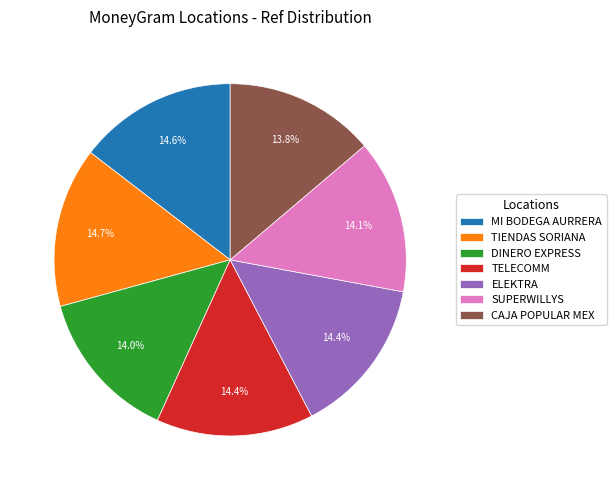

To the nearest percent, what portion does ELEKTRA represent?

14%